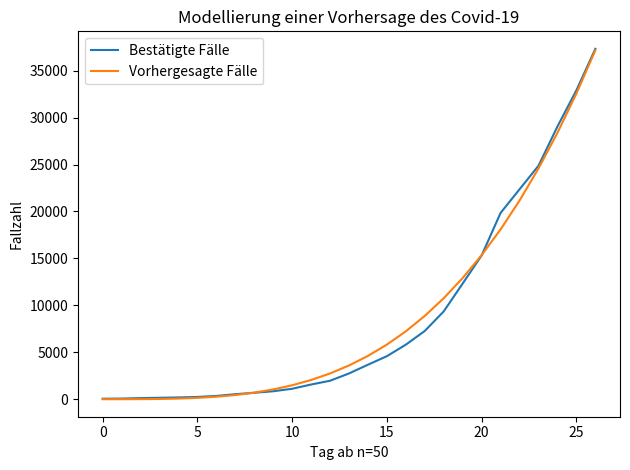

What is the average value of the Bestätigte Fälle series?

8716.8